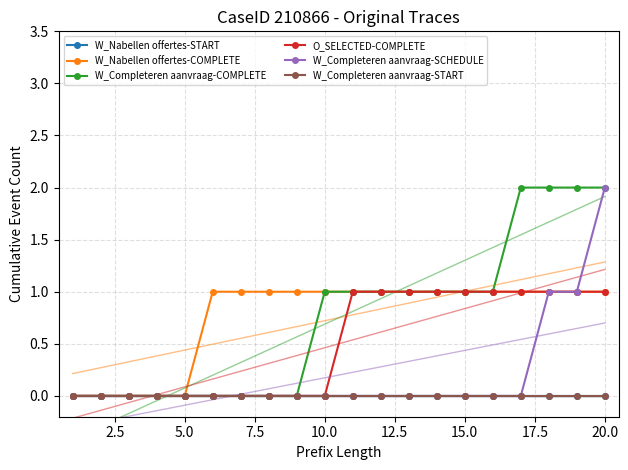

True or false: W_Nabellen offertes-COMPLETE and W_Completeren aanvraag-START cross at least once.

False